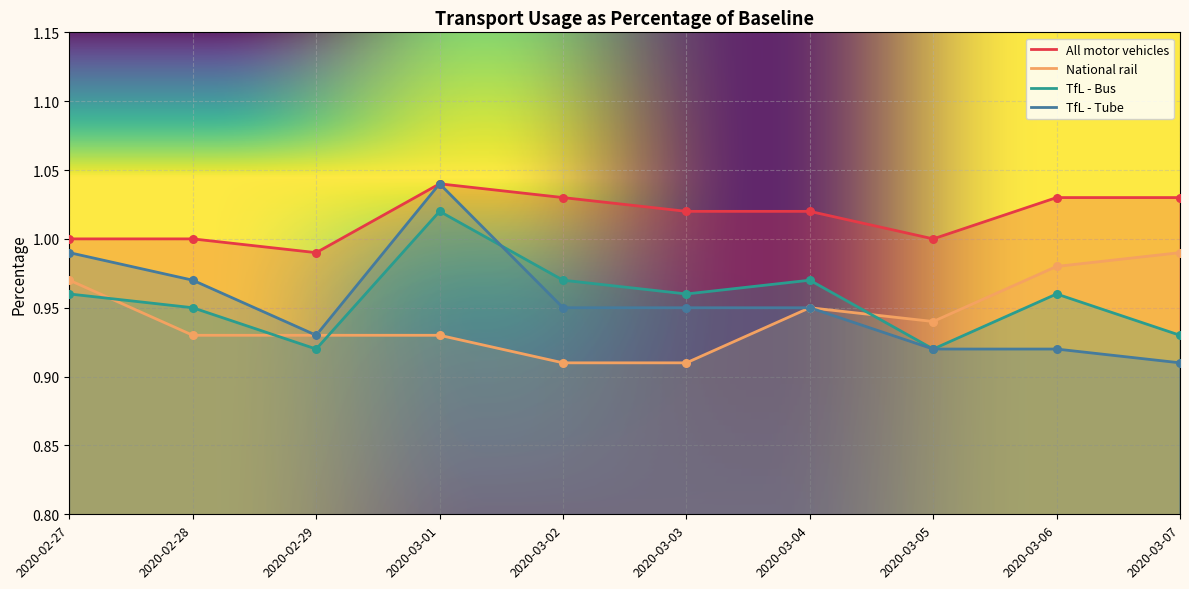

Which series contains the lowest Y value?

National rail